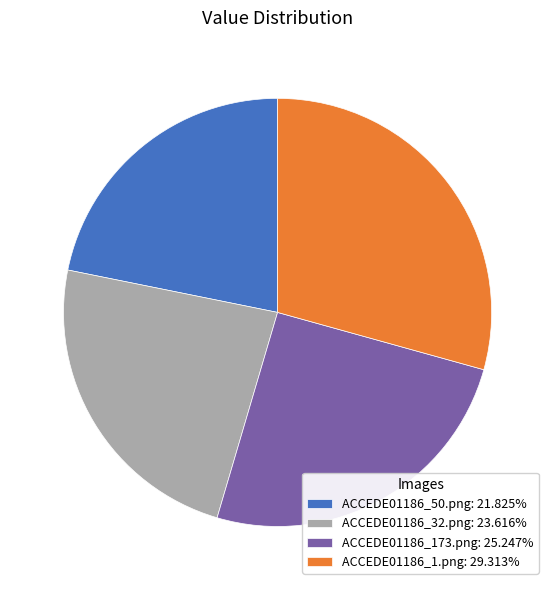

Does ACCEDE01186_50.png represent more than half of the total?

No